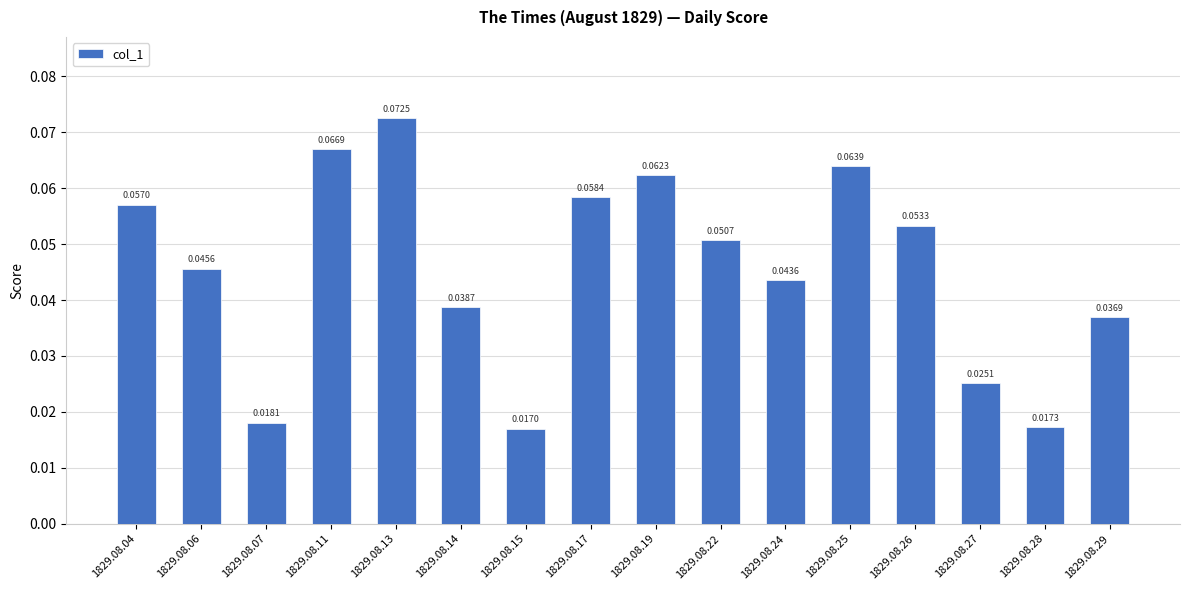

Rank the categories by value from lowest to highest.

1829.08.15, 1829.08.28, 1829.08.07, 1829.08.27, 1829.08.29, 1829.08.14, 1829.08.24, 1829.08.06, 1829.08.22, 1829.08.26, 1829.08.04, 1829.08.17, 1829.08.19, 1829.08.25, 1829.08.11, 1829.08.13